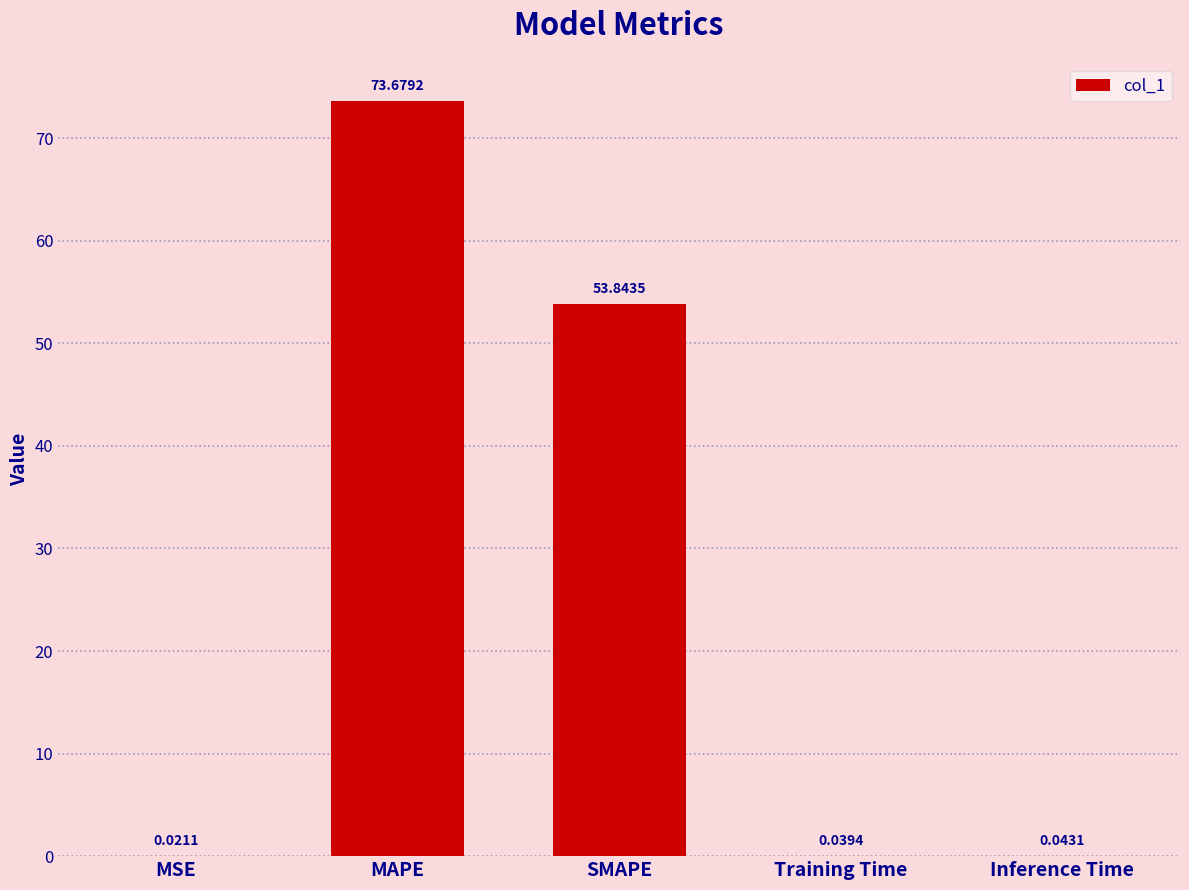

What is the sum of the values at Training Time and MAPE?

73.7